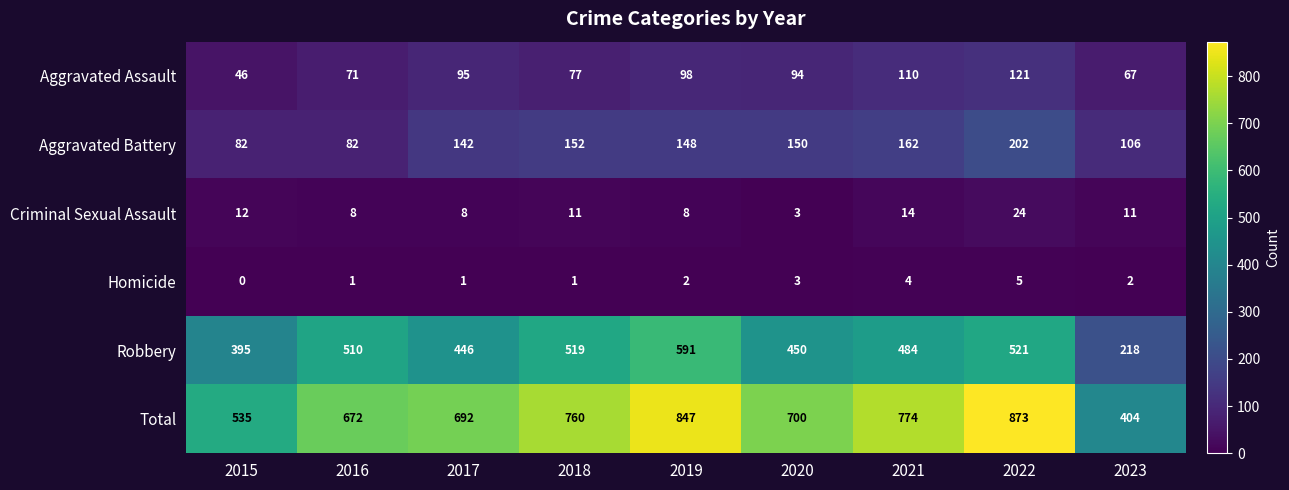

At how many categories does at least one series exceed 733?

4